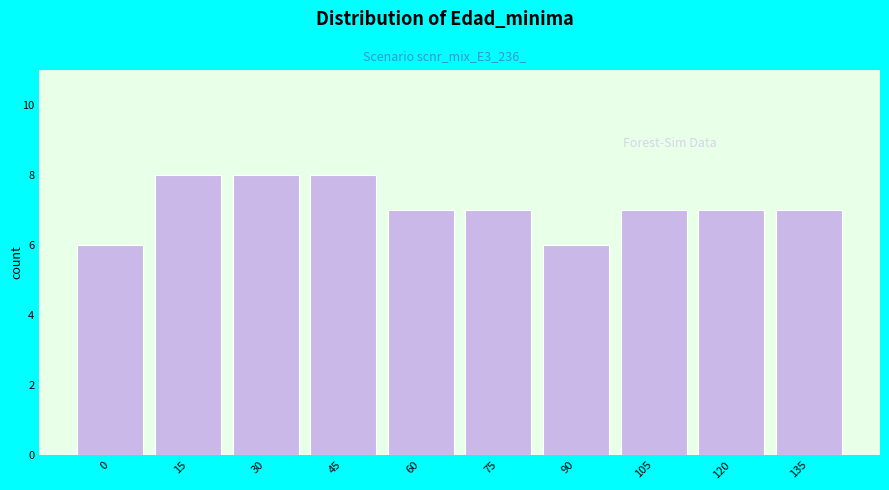

Reading left to right, extract all data points from this chart.

6	8	8	8	7	7	6	7	7	7